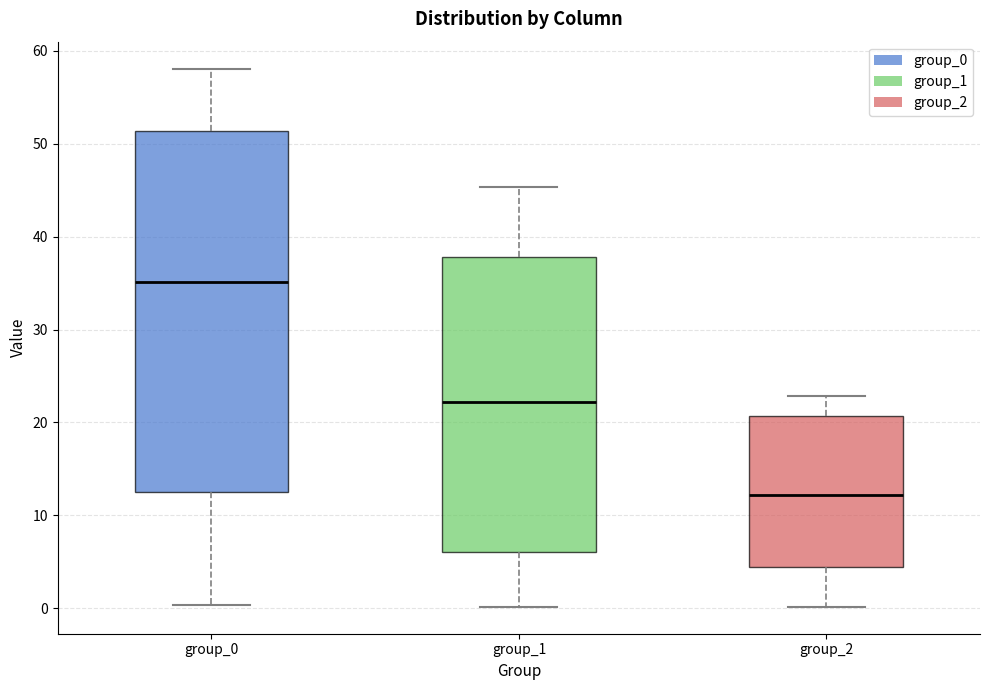

Where does the lower whisker of the box for group_2 end on the y-axis? The values are not printed on the chart, so give them approximately, as read against the axis.

0